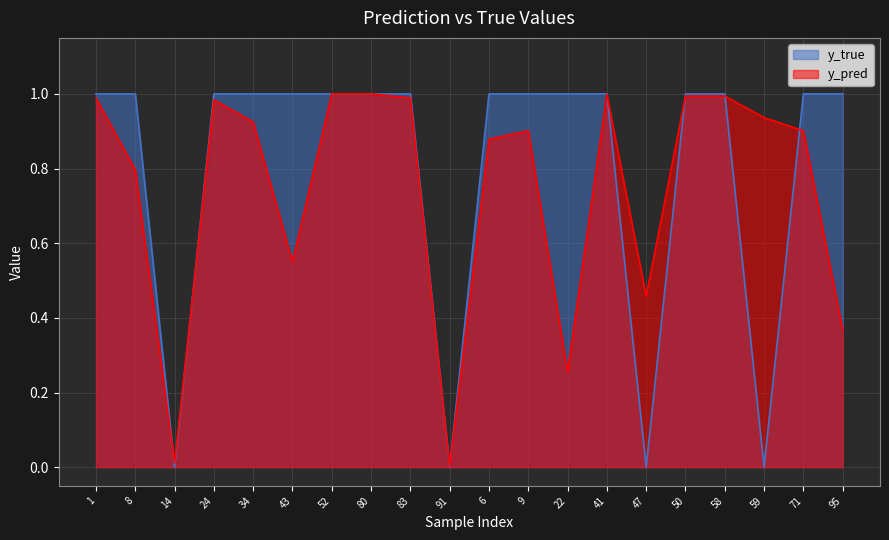

Rank the series by their average value, from lowest to highest.

y_pred, y_true